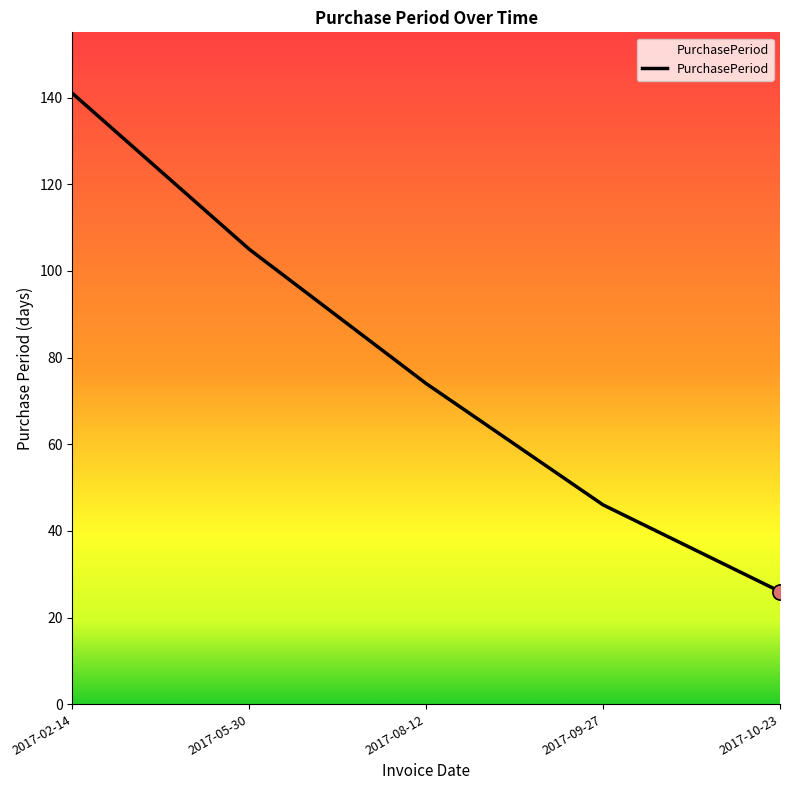

What is the ratio of the value at 2017-08-12 to the value at 2017-05-30?

0.7